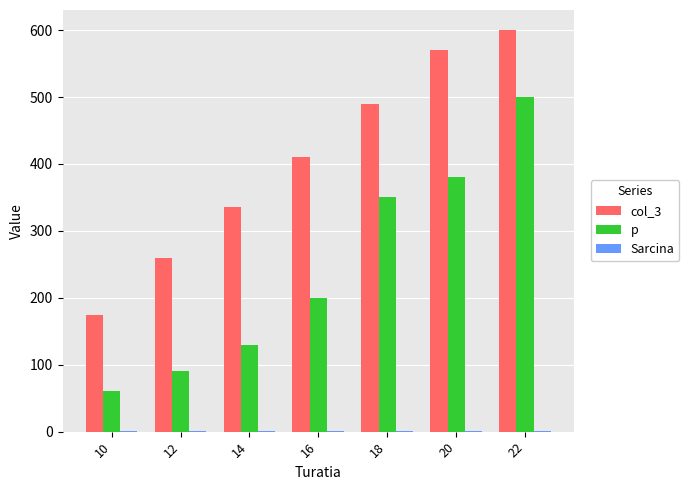

What is the sum of all p values?

1710